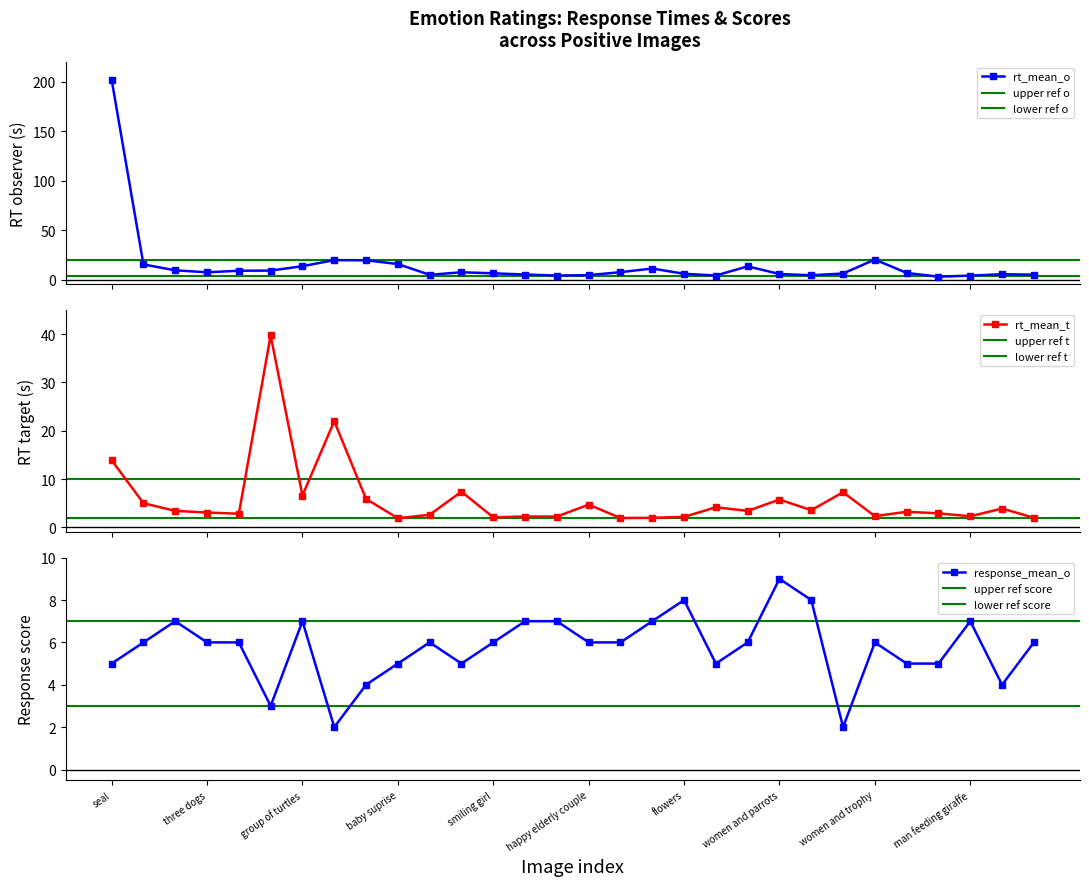

True or false: response_mean_o has a value of 4 at women and parrots.

False